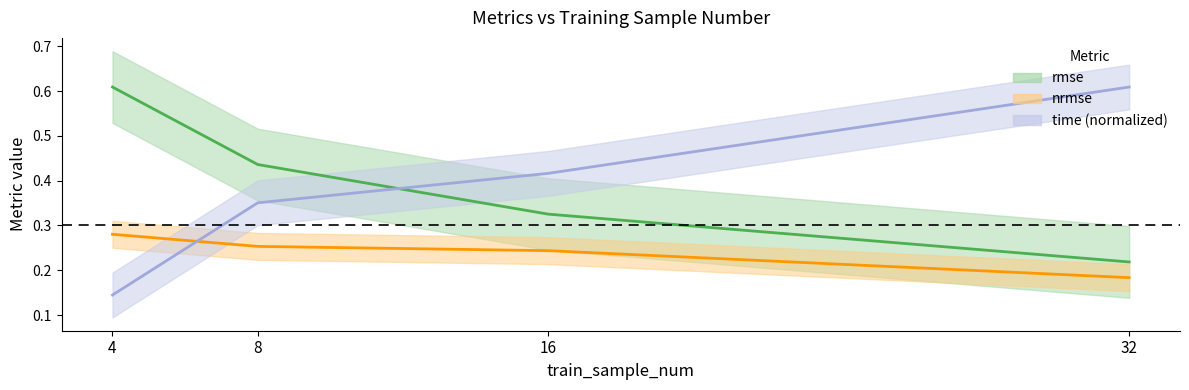

The rmse series shows 0.5 at 16. True or false?

False